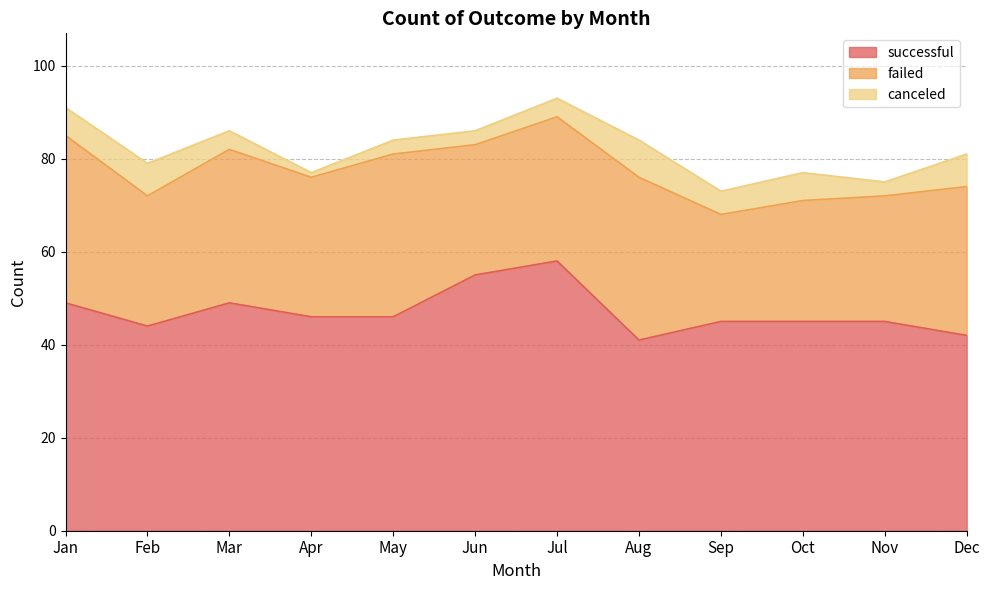

Reading left to right, list all the values displayed in this chart.

successful: 49	44	49	46	46	55	58	41	45	45	45	42
failed: 36	28	33	30	35	28	31	35	23	26	27	32
canceled: 6	7	4	1	3	3	4	8	5	6	3	7